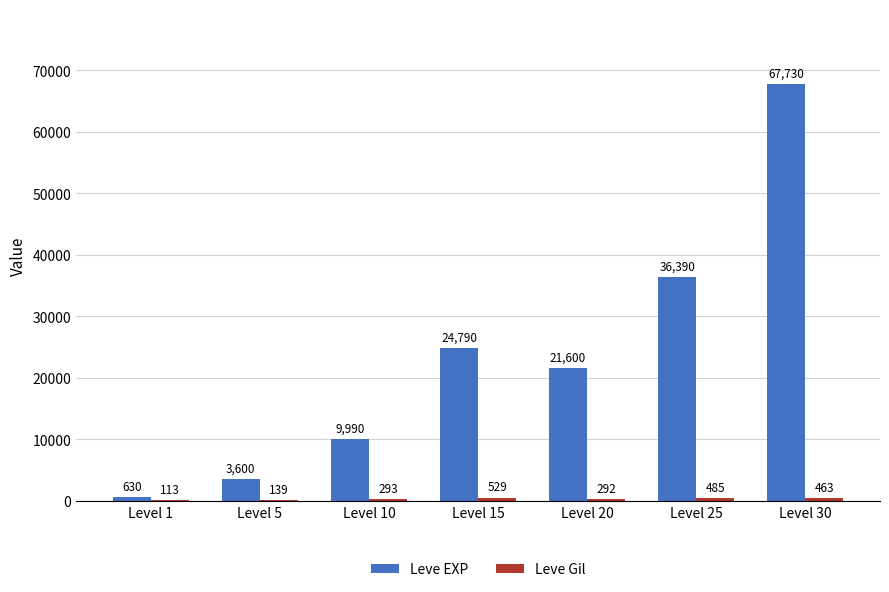

Read the Leve EXP value at Level 1, to the nearest 50.

650